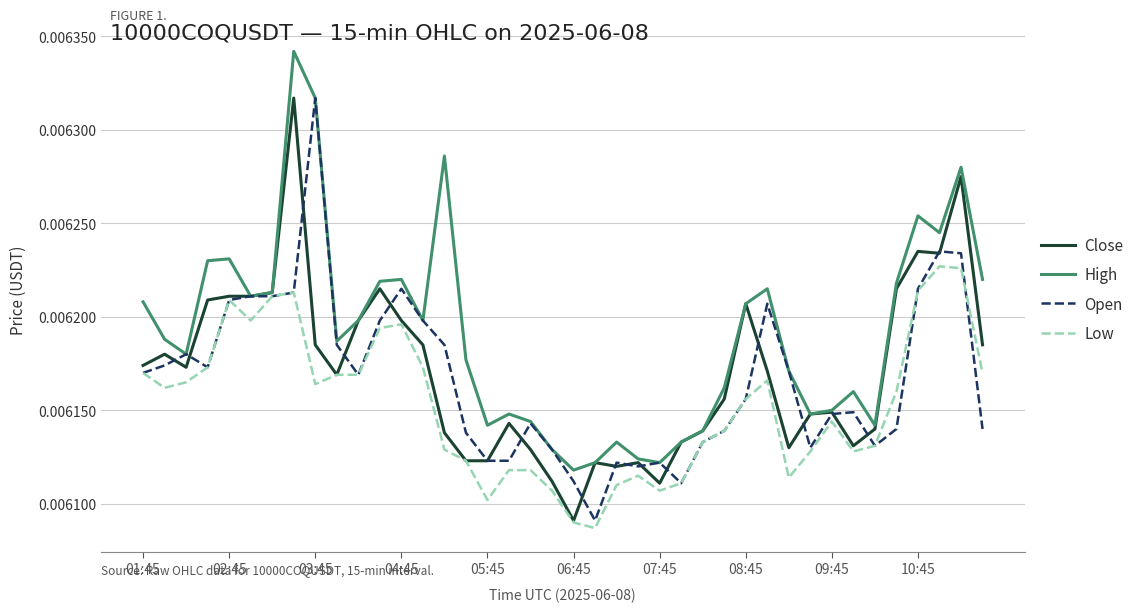

Which series has the largest total across all categories?

High